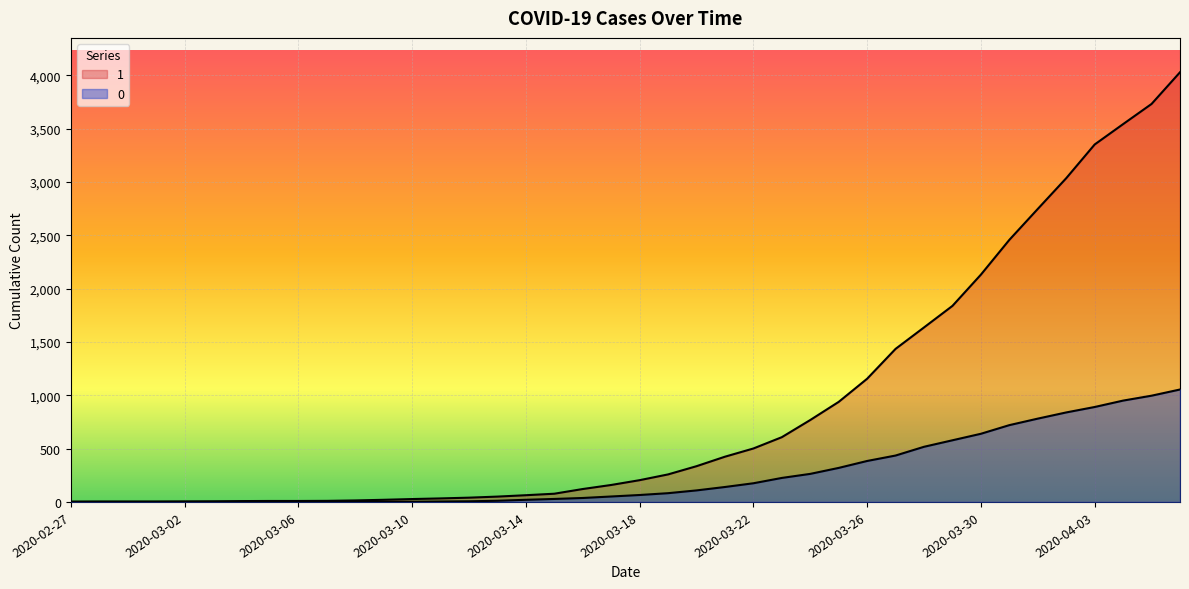

Between 2020-03-05 and 2020-03-30, which series saw the biggest shift?

1